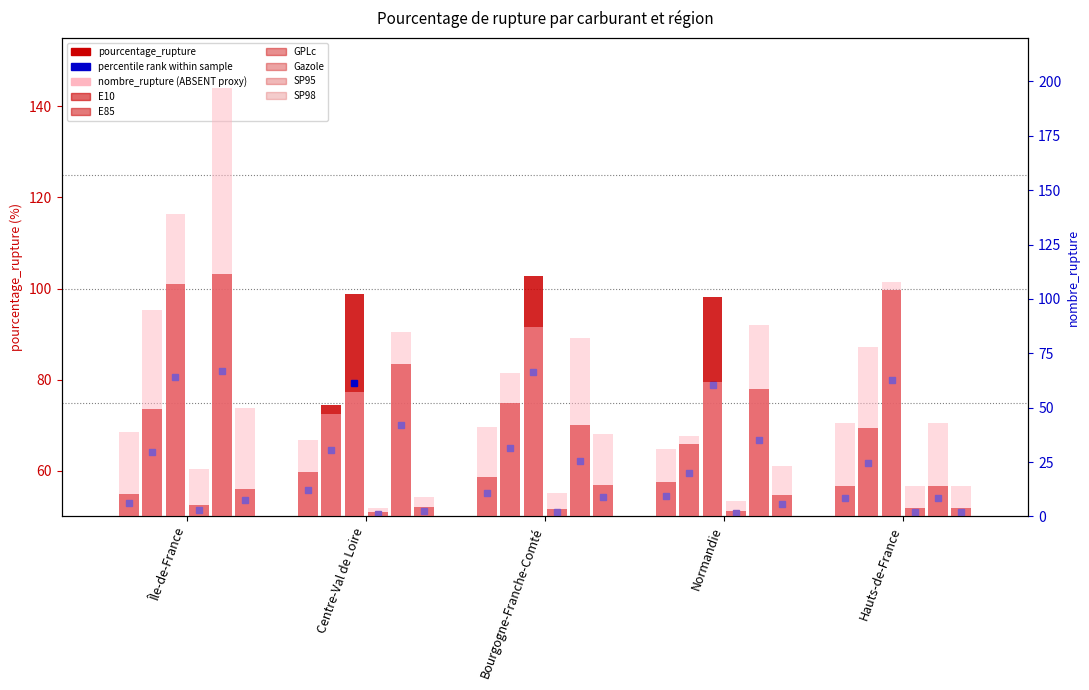

What is the approximate value of E85 (ruptures) at Bourgogne-Franche-Comté, to the nearest 10?

70